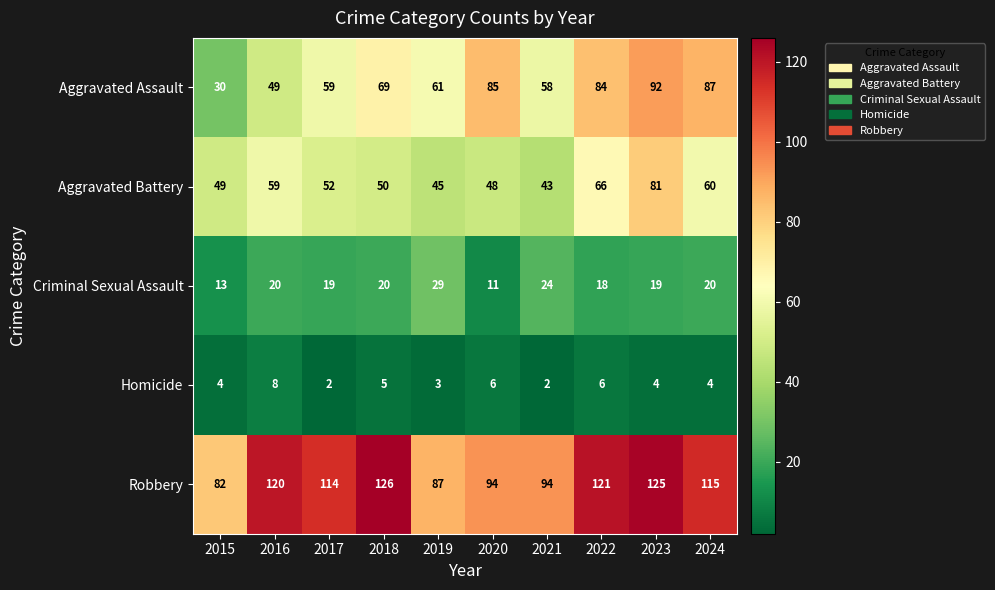

Which series has the largest range (max minus min)?

Aggravated Assault